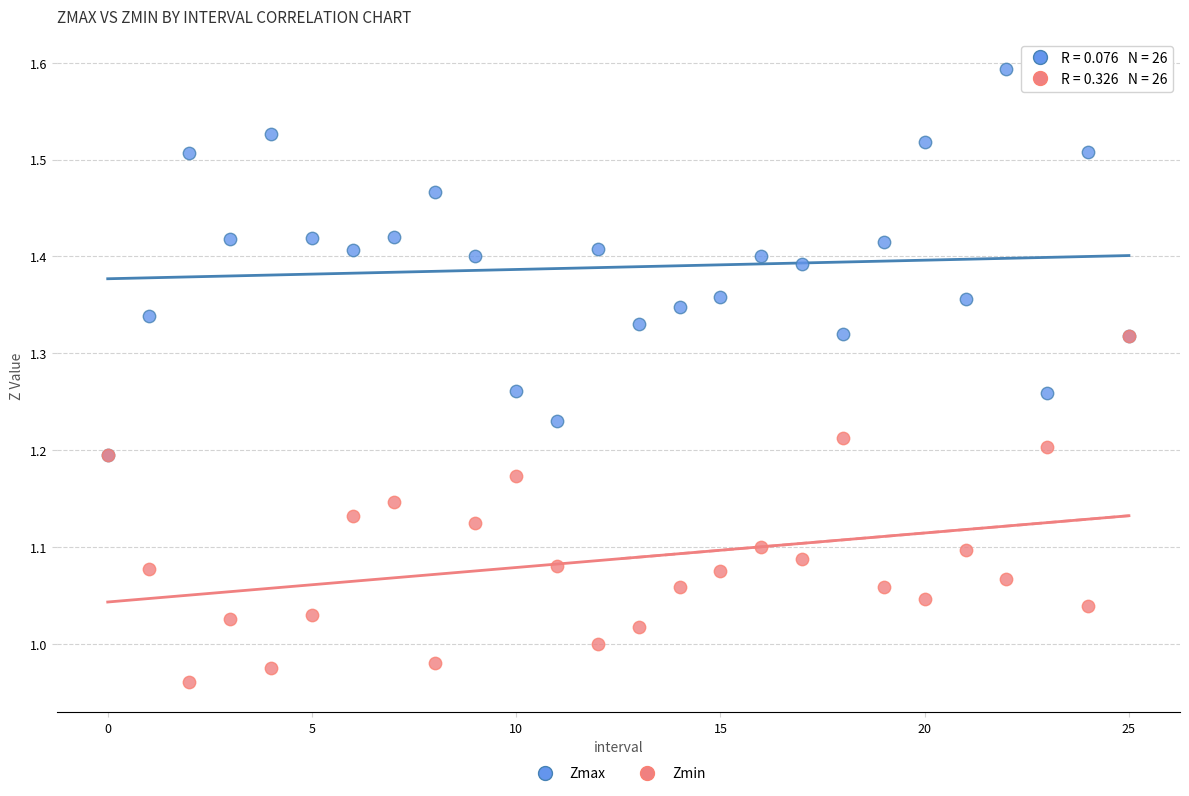

Which series reaches the minimum Y coordinate?

Zmin